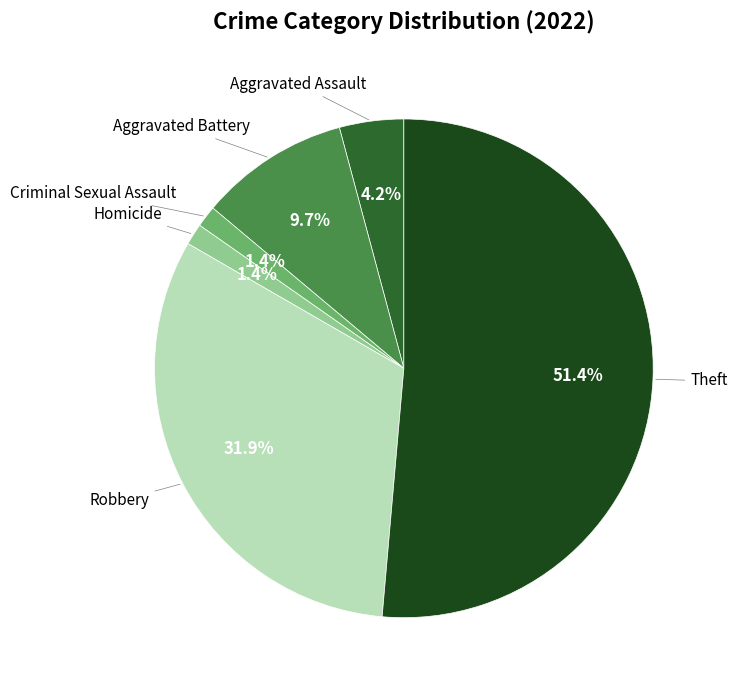

How many slices are in this pie chart?

6